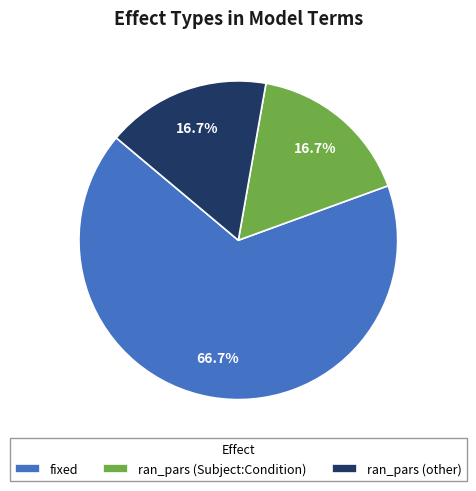

What is the total percentage of fixed and ran_pars (other)?

83.3%